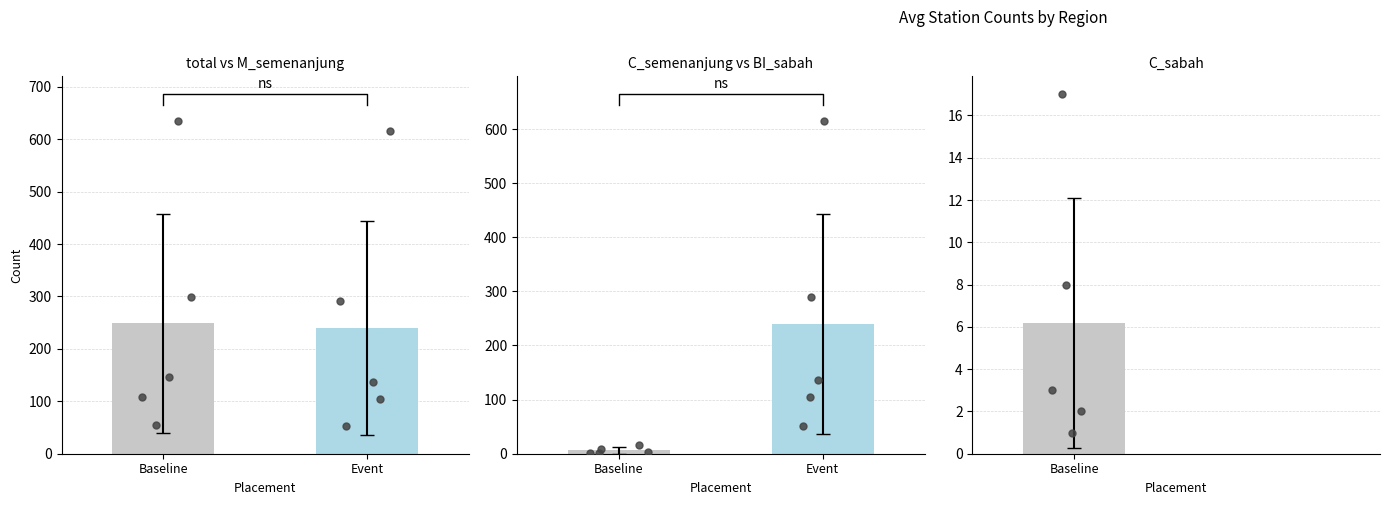

Which series contains the lowest Y value?

C_semenanjung